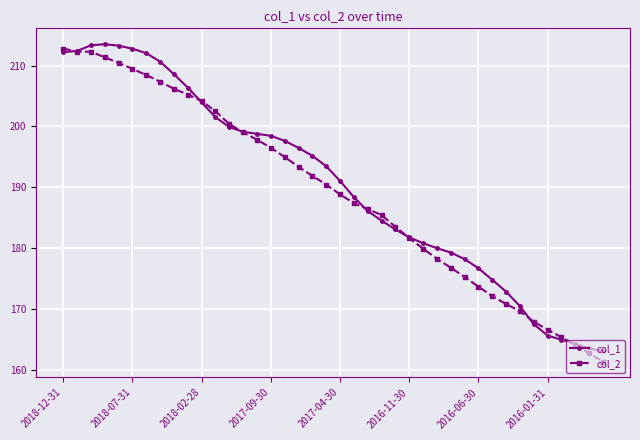

List the series in order of their overall mean, highest first.

col_1, col_2